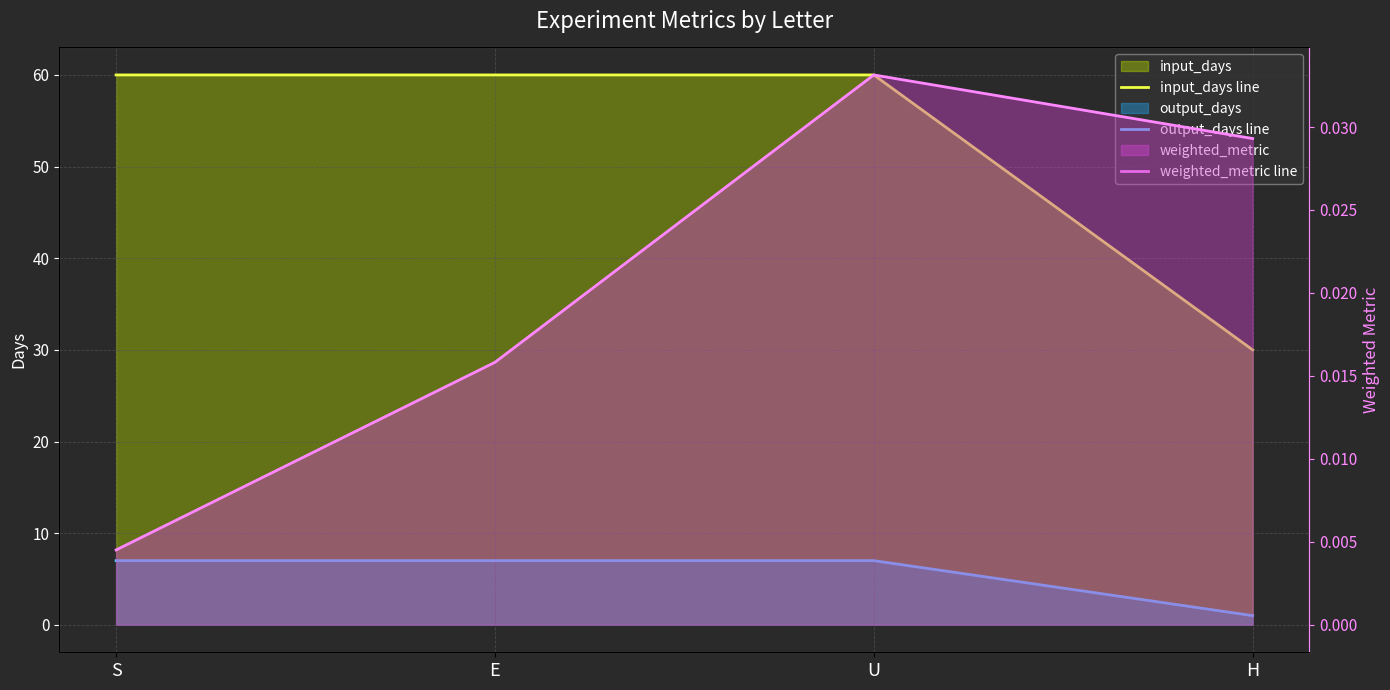

What is the label of the 4th point from the right?

S